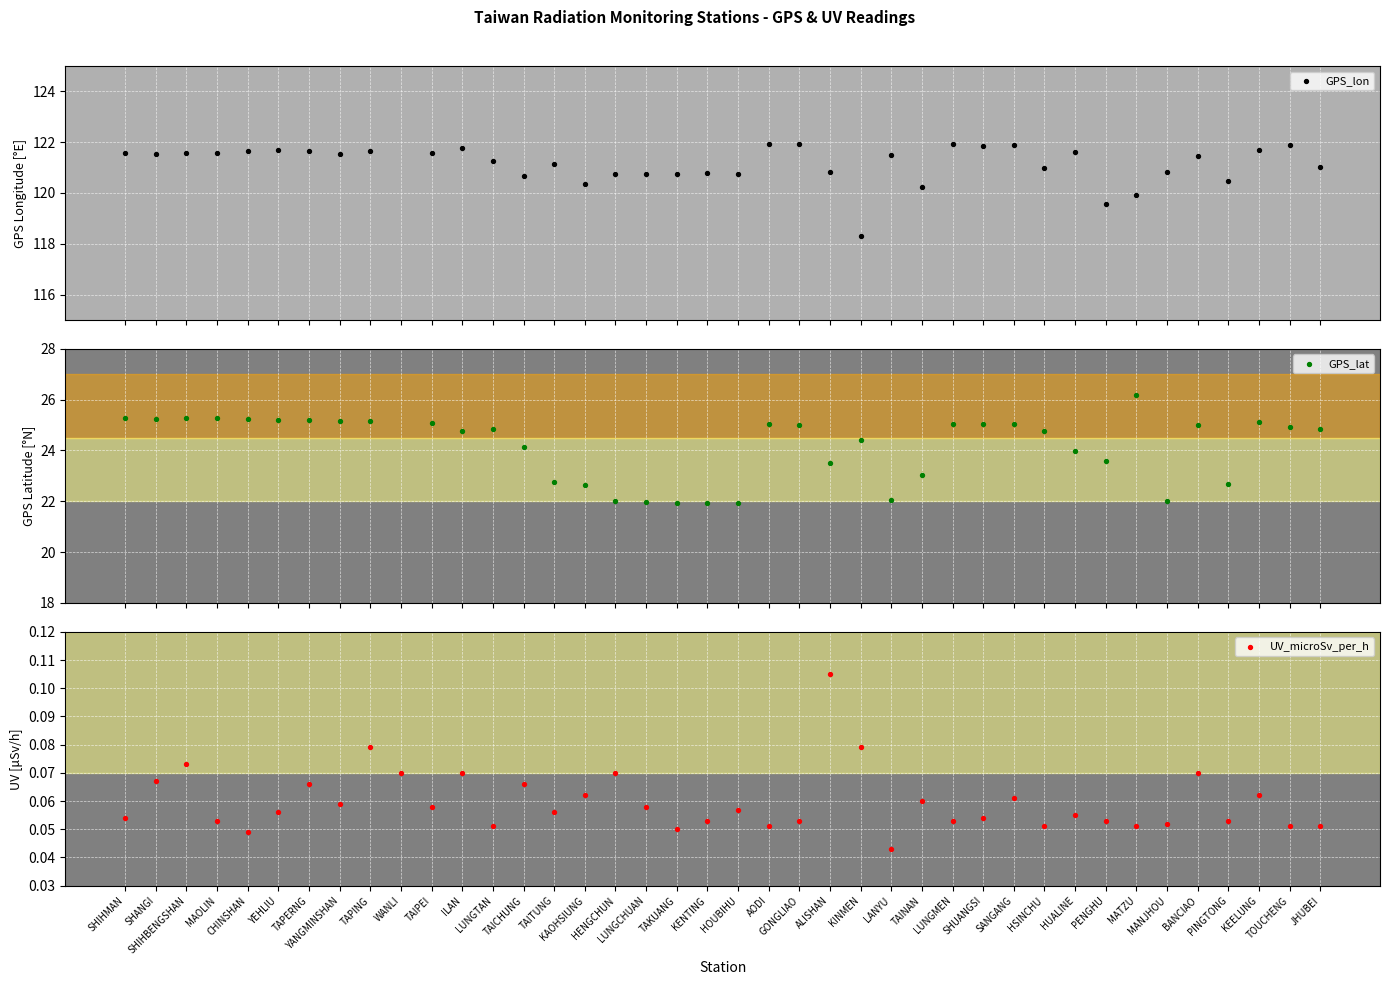

Which series has the largest Y range (max minus min)?

GPS_lon